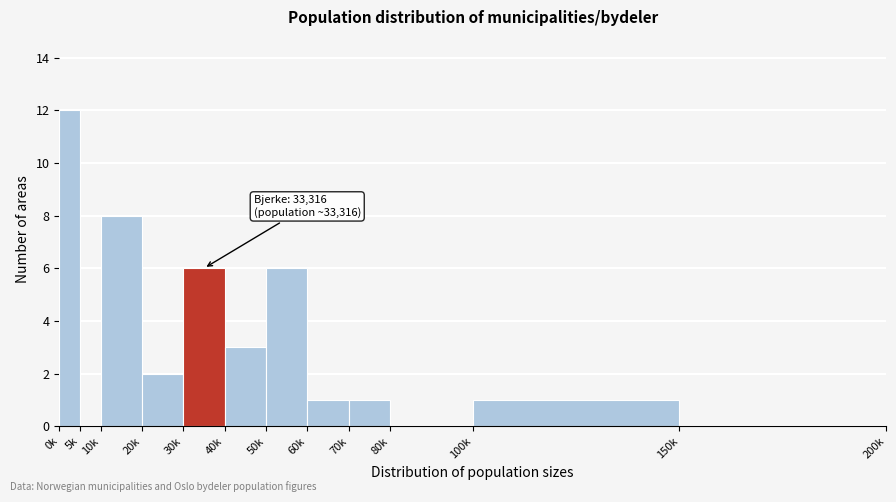

Reading left to right, list all the values displayed in this chart.

0k=12	5k=0	10k=8	20k=2	30k=6	40k=3	50k=6	60k=1	70k=1	80k=0	100k=1	150k=0